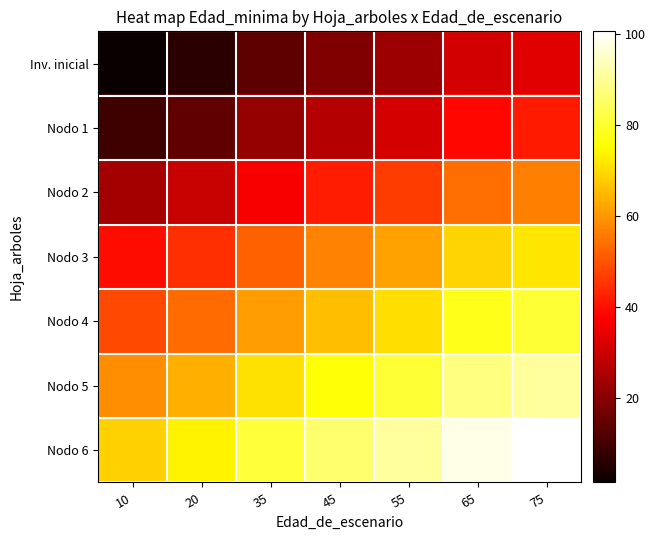

How many data points does each series have?

7